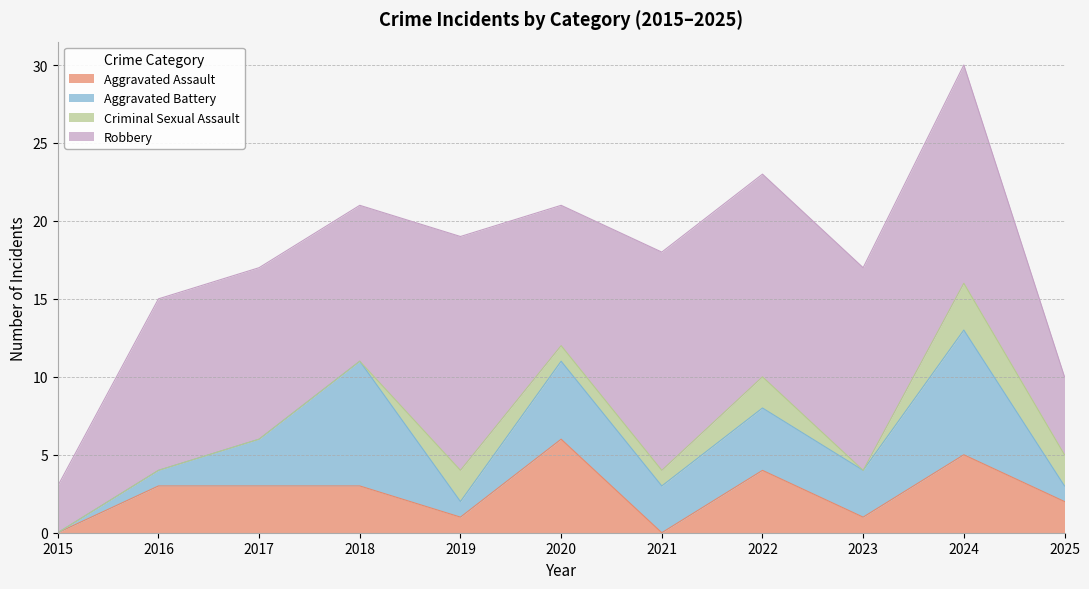

What is the total value across all series at 2019?

19